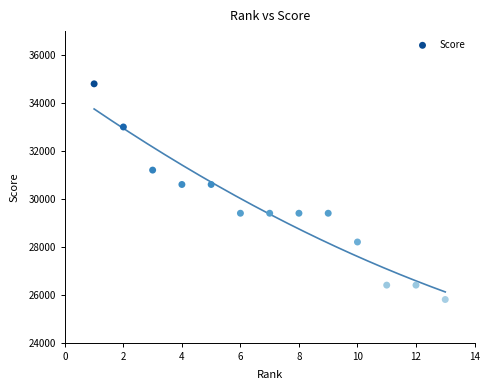

What is the range of X values (max minus min)?

12